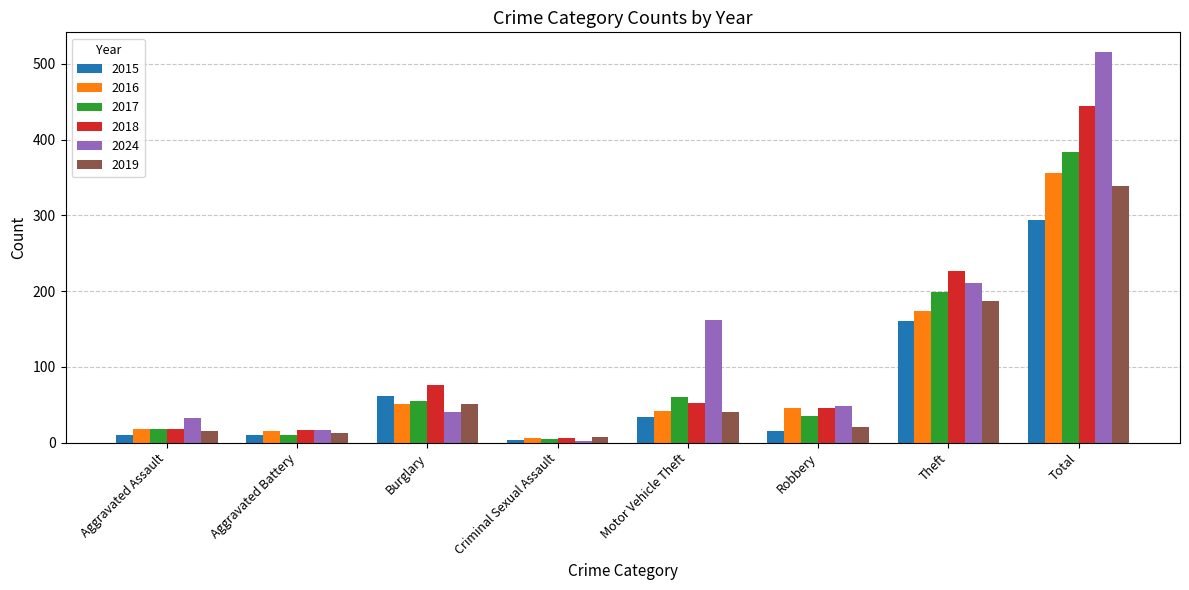

How many values in the 2017 series are below 55?

4